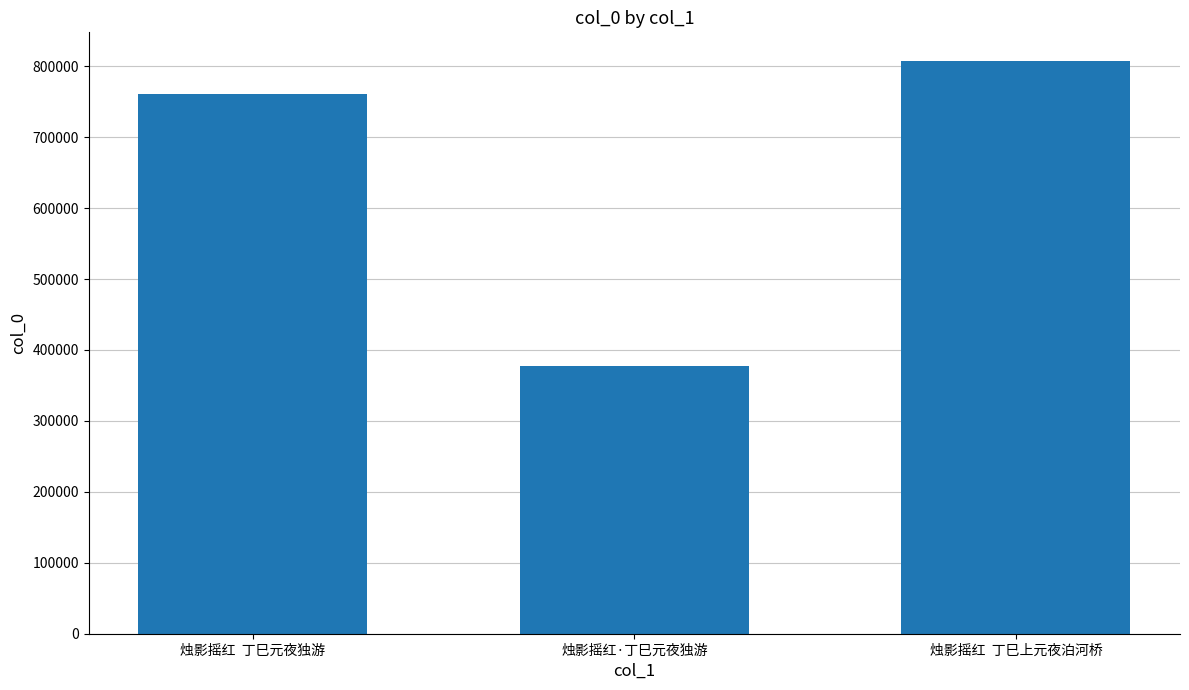

True or false: the data shows 489041 at 烛影摇红  丁巳元夜独游.

False